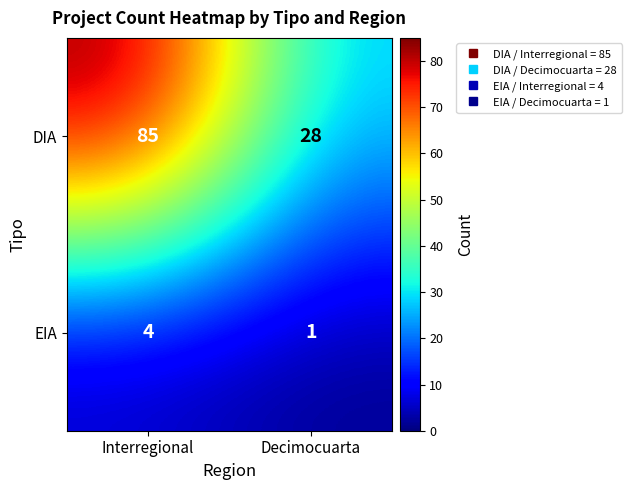

Reading left to right, transcribe all the data shown in this chart.

DIA: 85	28
EIA: 4	1